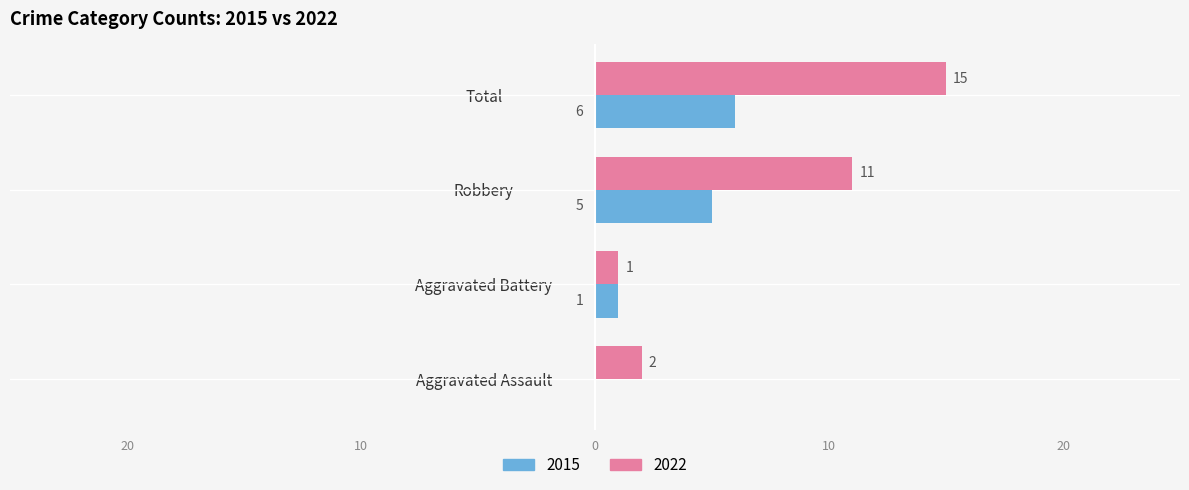

What are all the series names shown in the legend?

2015, 2022